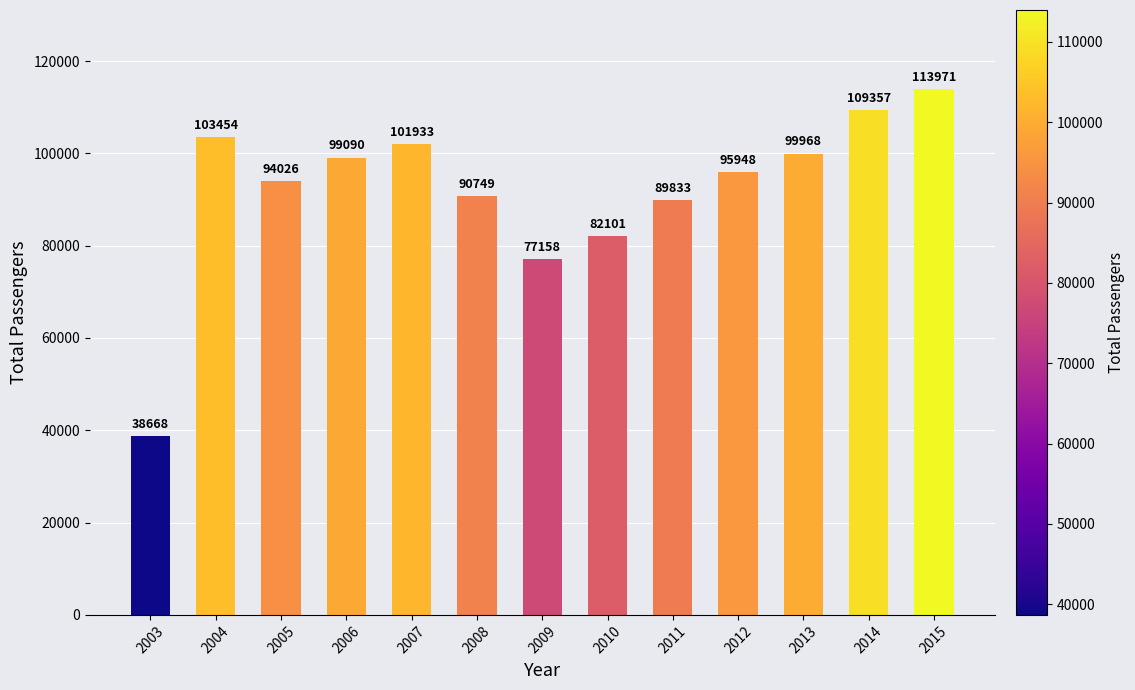

Reading left to right, what are all the values shown in this chart?

38668	103454	94026	99090	101933	90749	77158	82101	89833	95948	99968	109357	113971